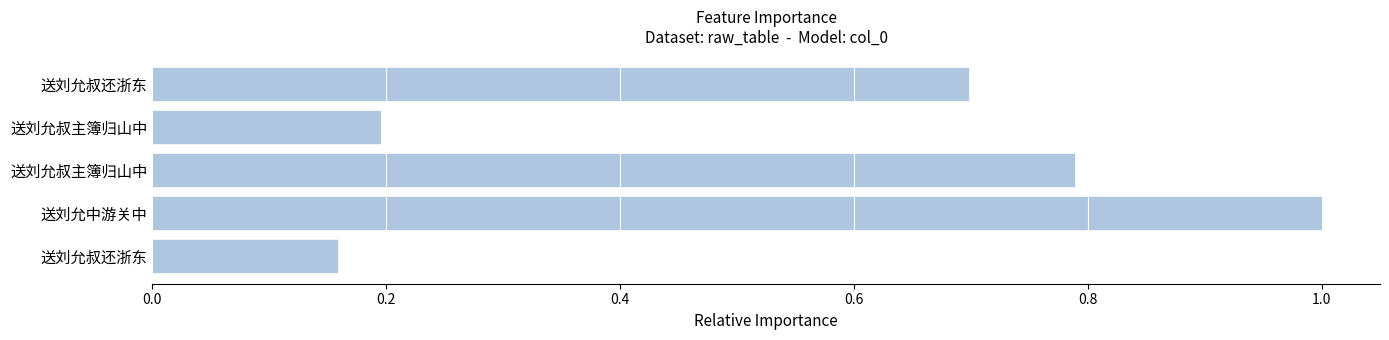

Are the bars horizontal?

Yes